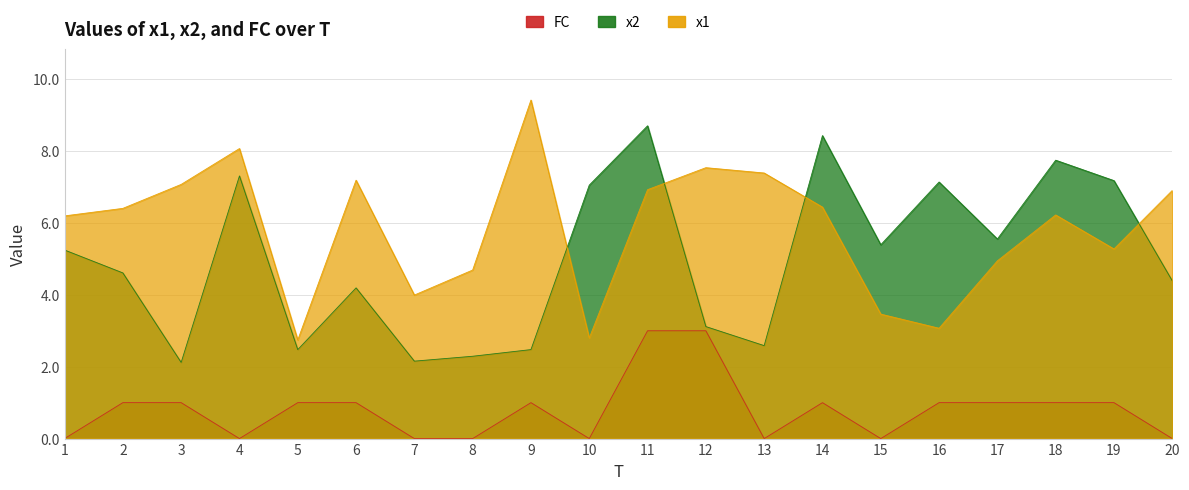

At which category does FC reach its first local valley?

4